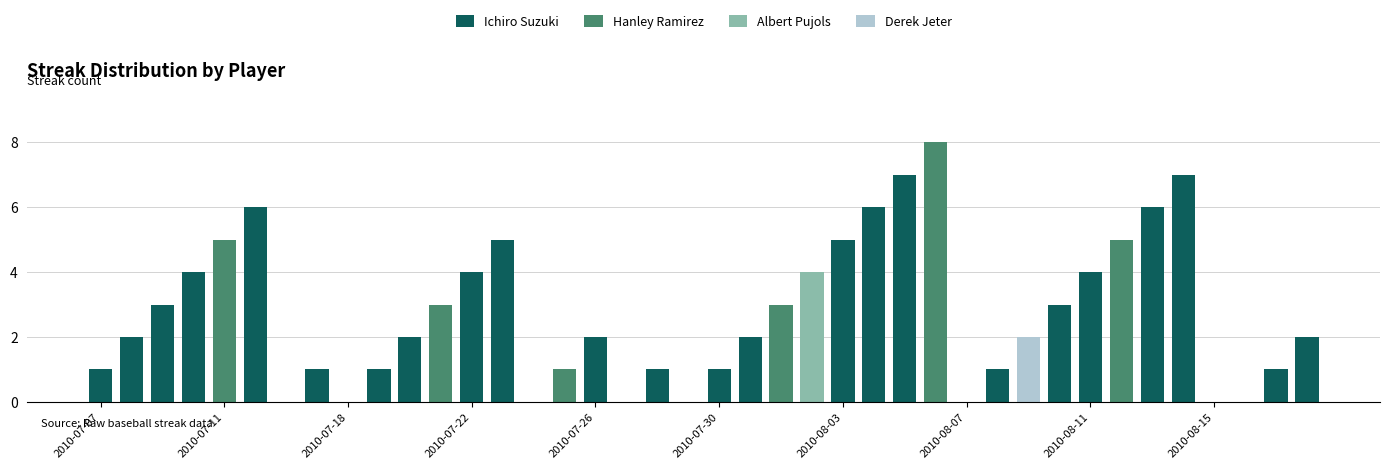

What is the maximum value for Ichiro Suzuki?

7